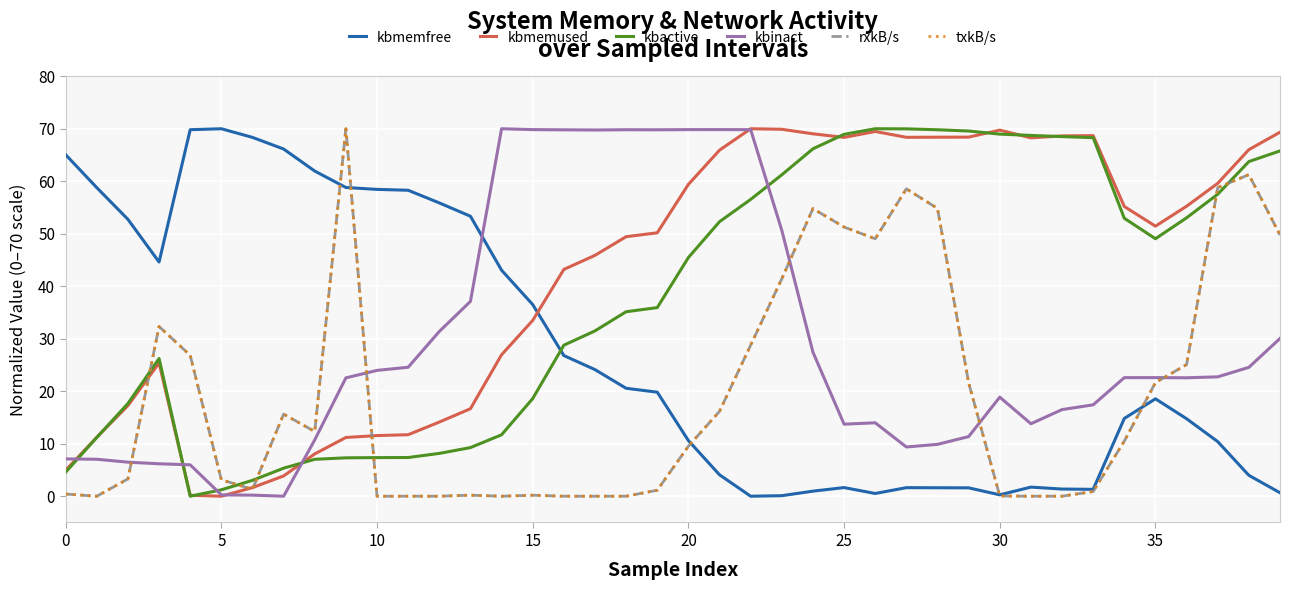

What is the label of the 36th point from the left?

35